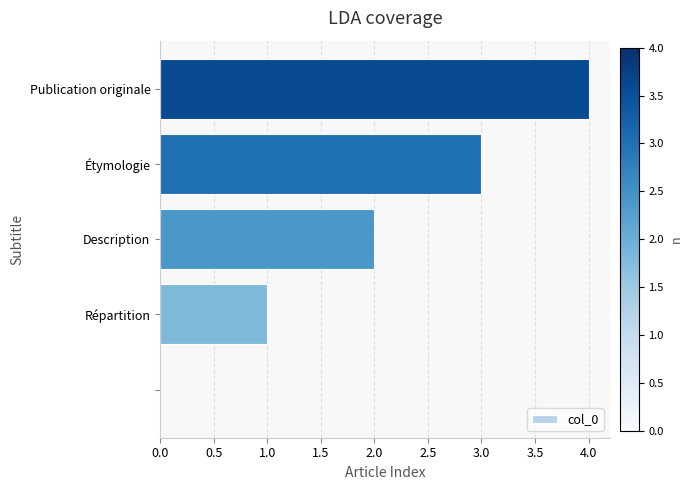

Are the bars horizontal?

Yes